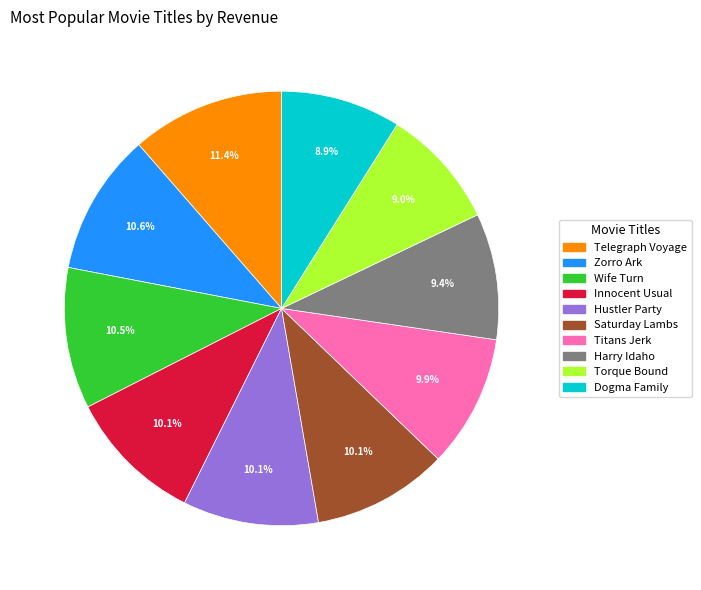

To the nearest percent, what is the difference between the largest and smallest slice percentages?

2%